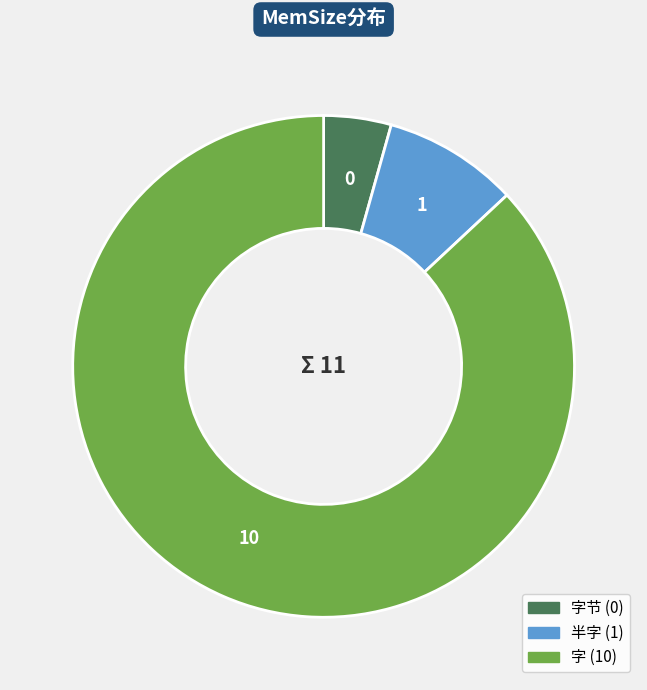

Is there a majority slice in this chart?

Yes